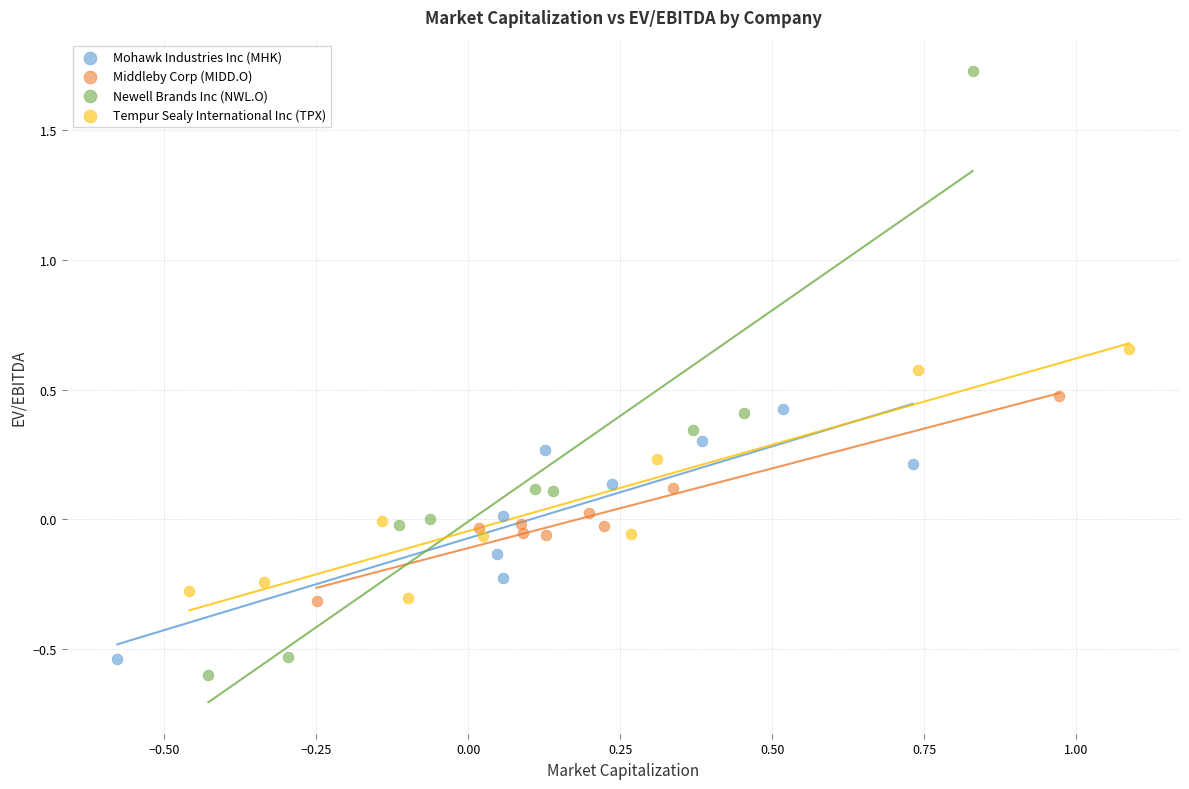

What are all the series names shown in the legend?

Mohawk Industries Inc (MHK), Middleby Corp (MIDD.O), Newell Brands Inc (NWL.O), Tempur Sealy International Inc (TPX)